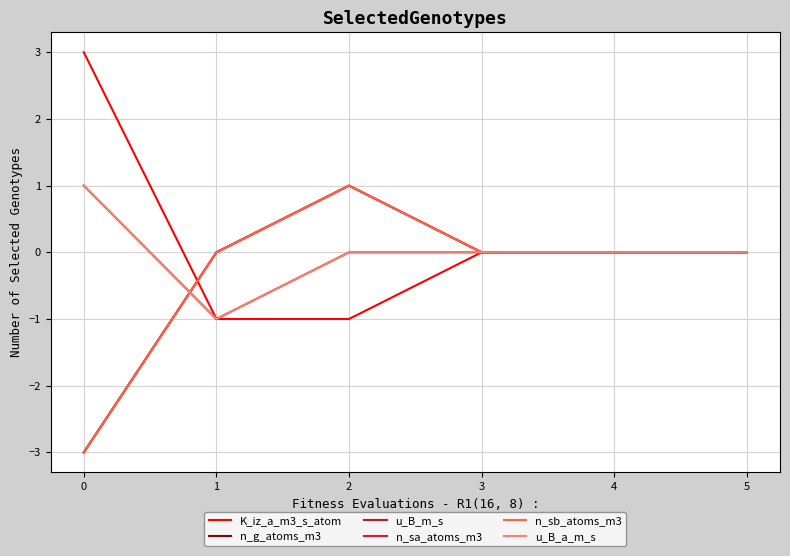

Does the chart have visible grid lines?

Yes